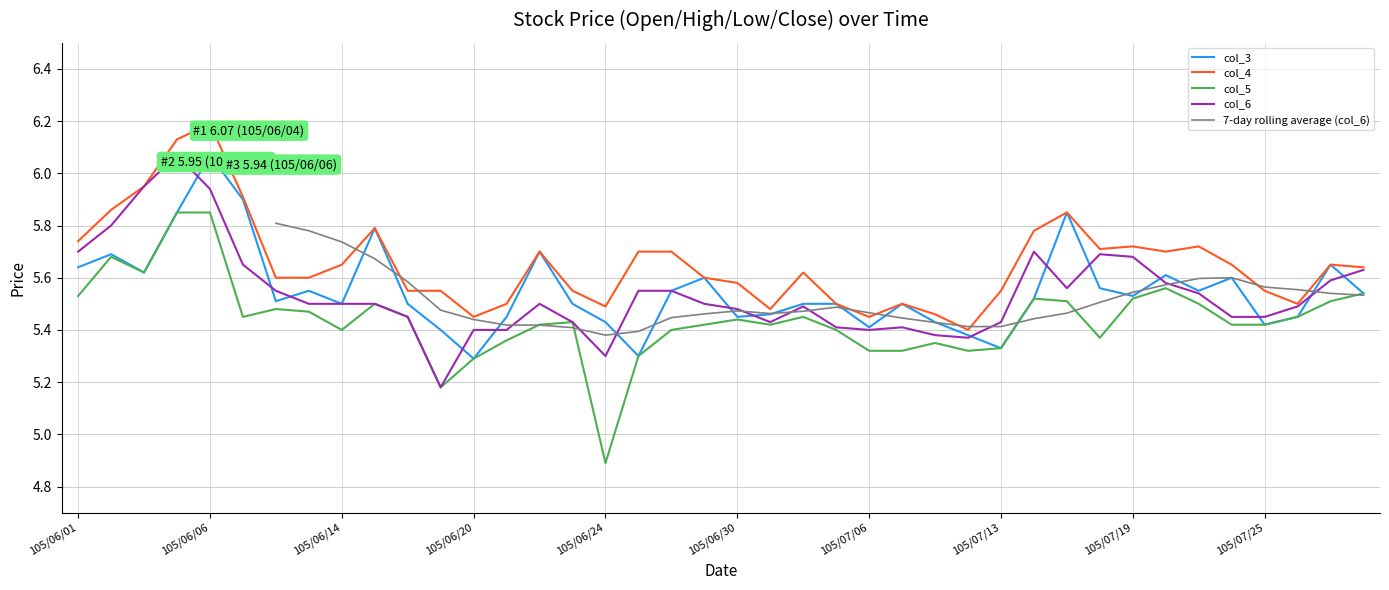

What is the value of the 7-day rolling average (col_6) point at the 27th from the left?

5.4